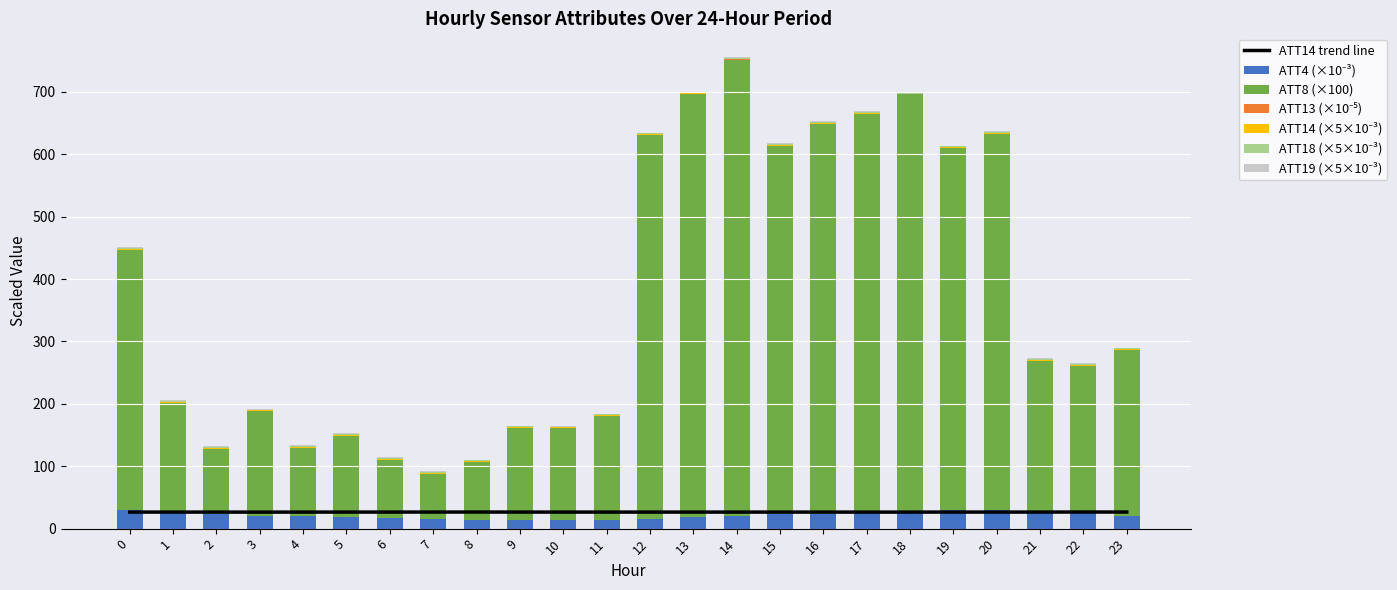

Which series has the largest total across all categories?

ATT8